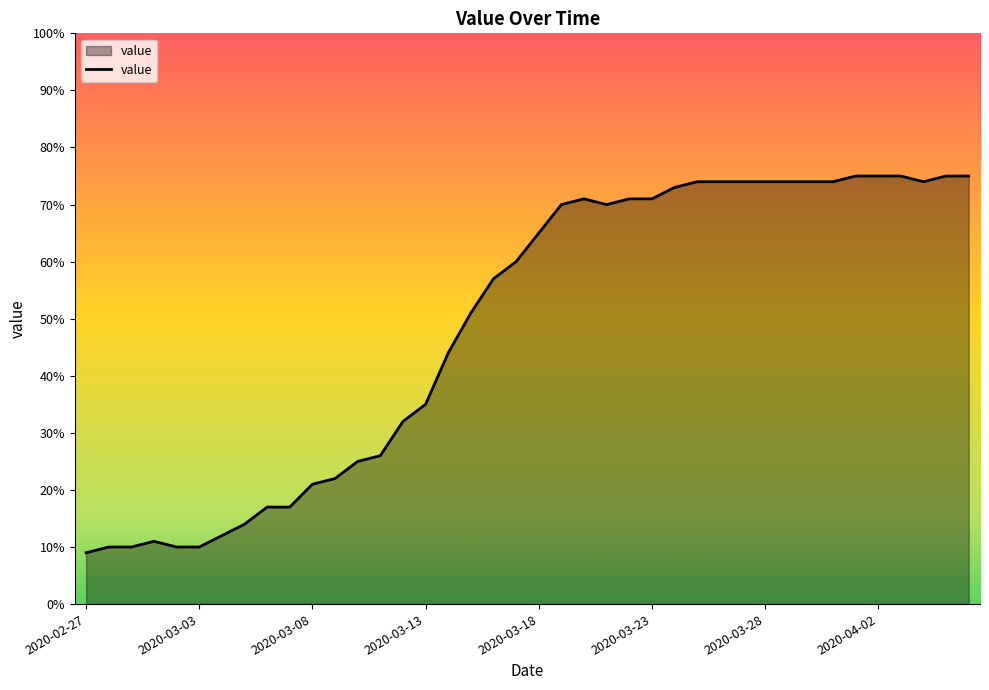

What is the smallest value displayed?

9